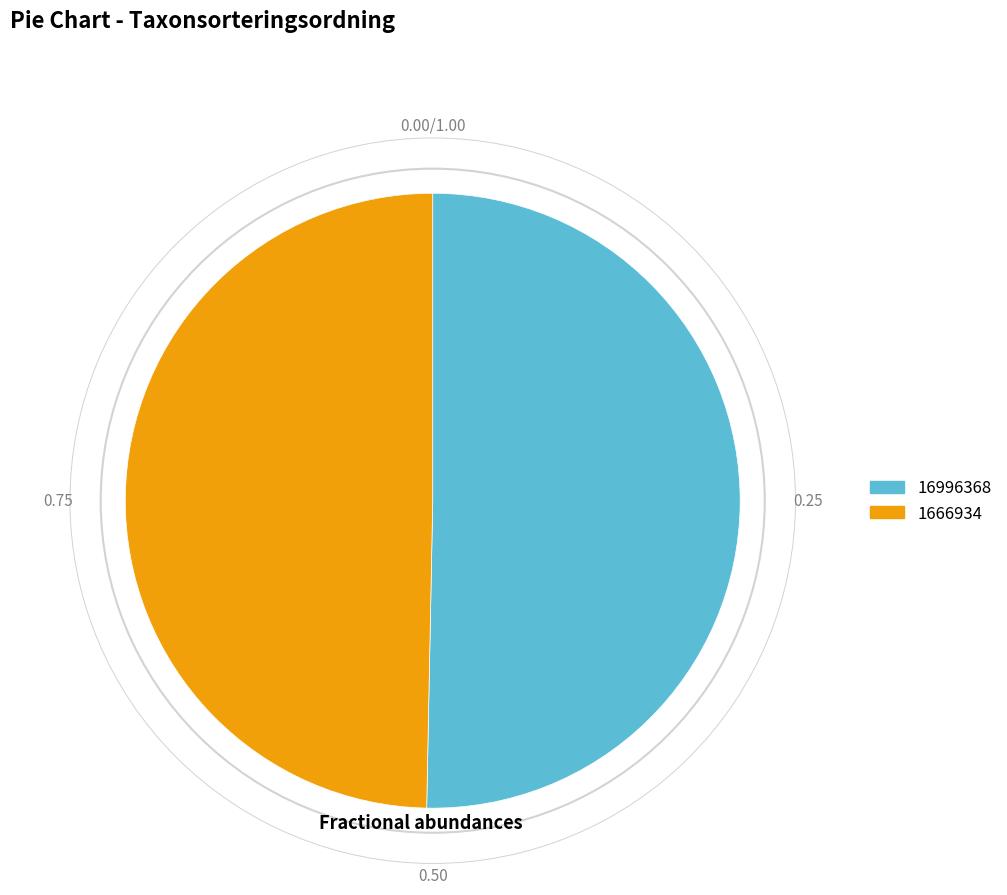

Do 16996368 and 1666934 together represent more than half of the pie?

Yes